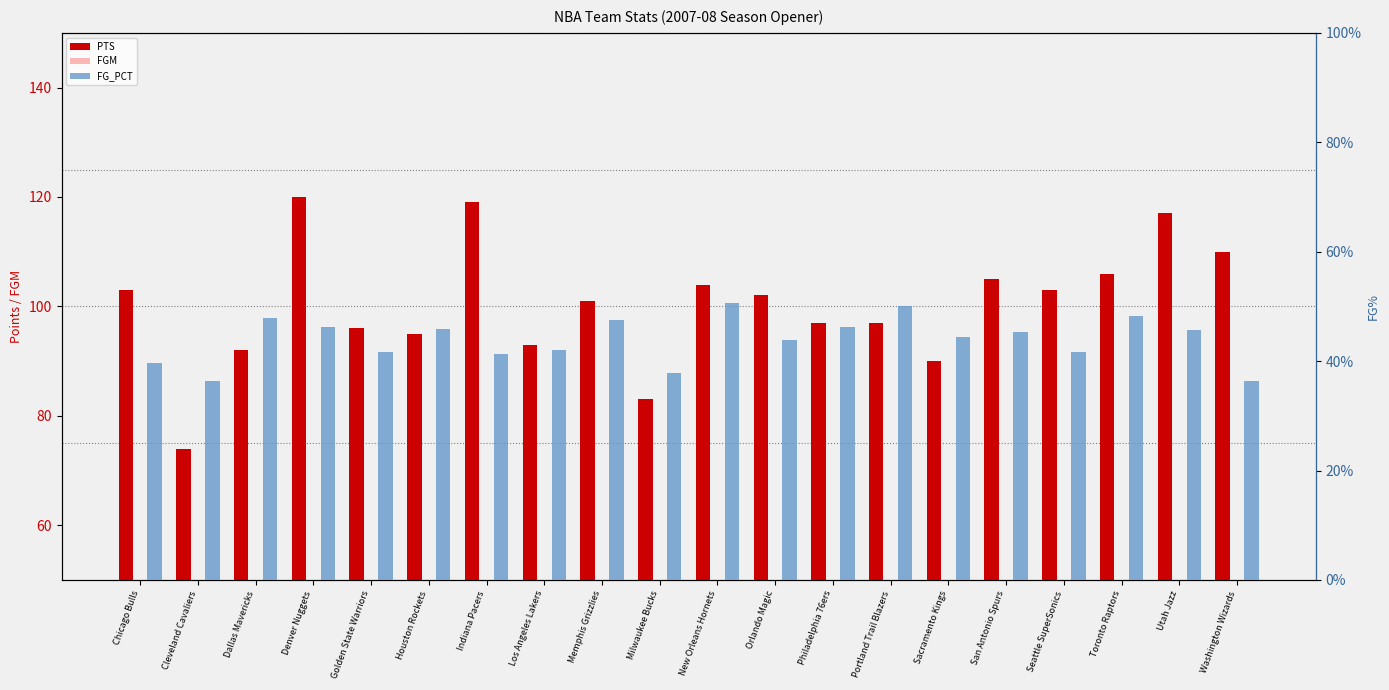

How many distinct data groups are displayed?

3